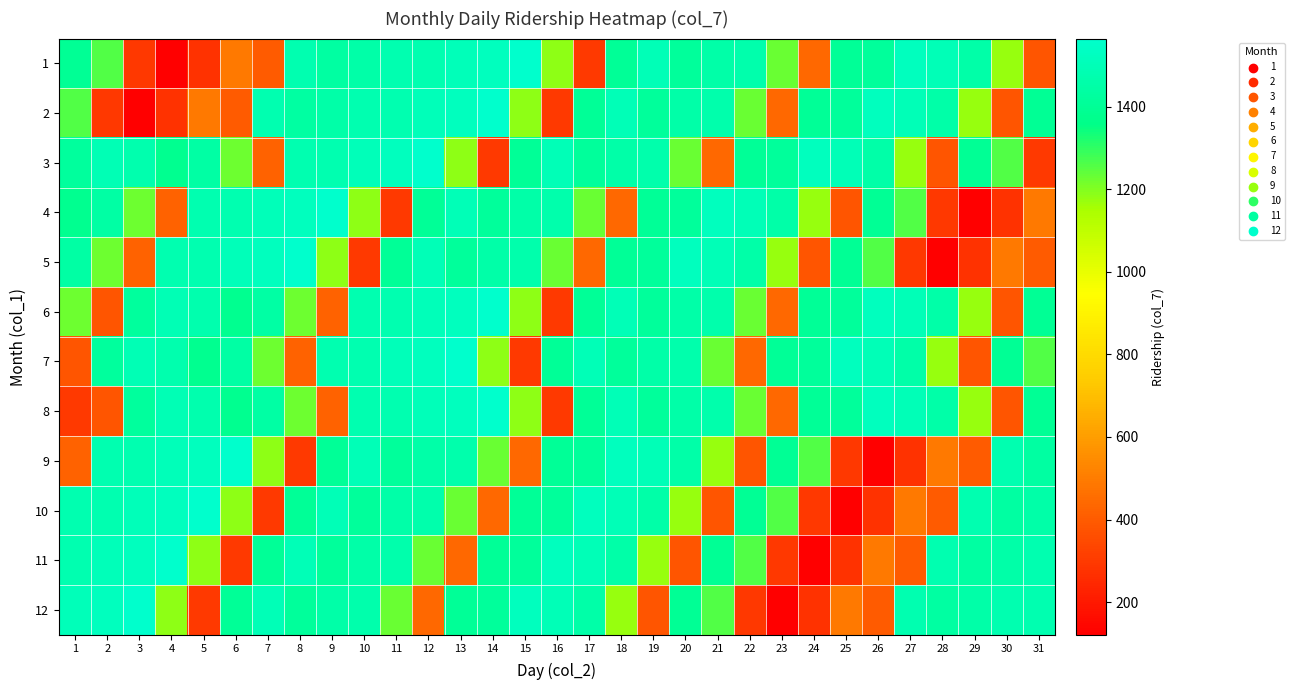

What is the total value across all series at 9?

15215